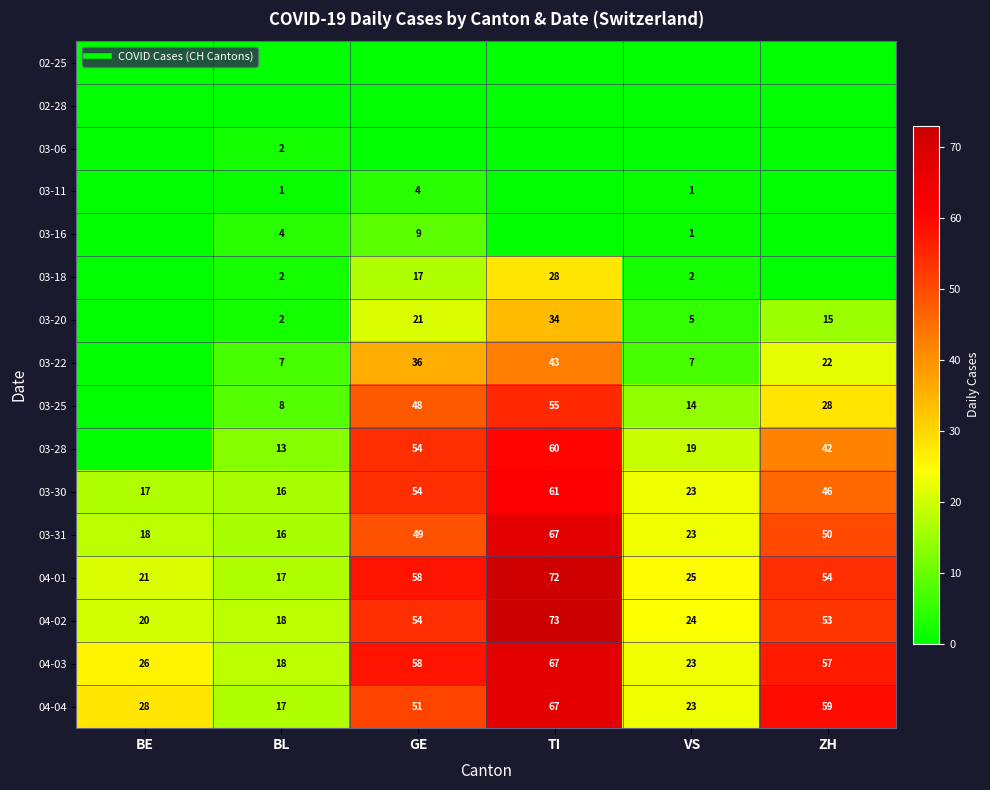

At which label is 03-31 closest to 41?

GE